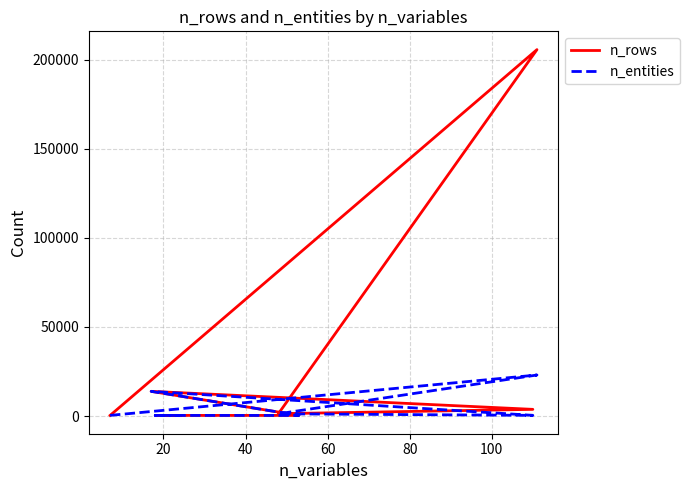

What position from the right is 100?

3